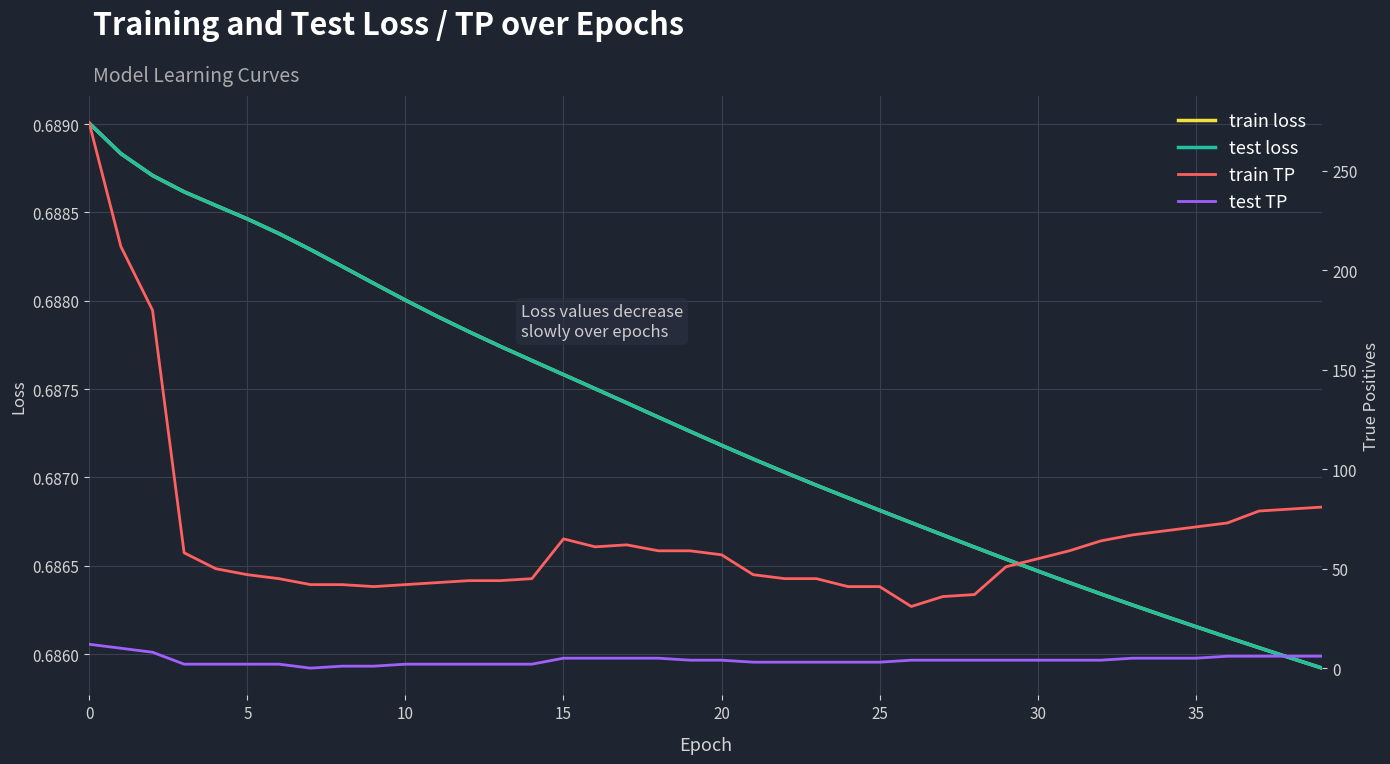

How many values in the test TP series are below 4?

17